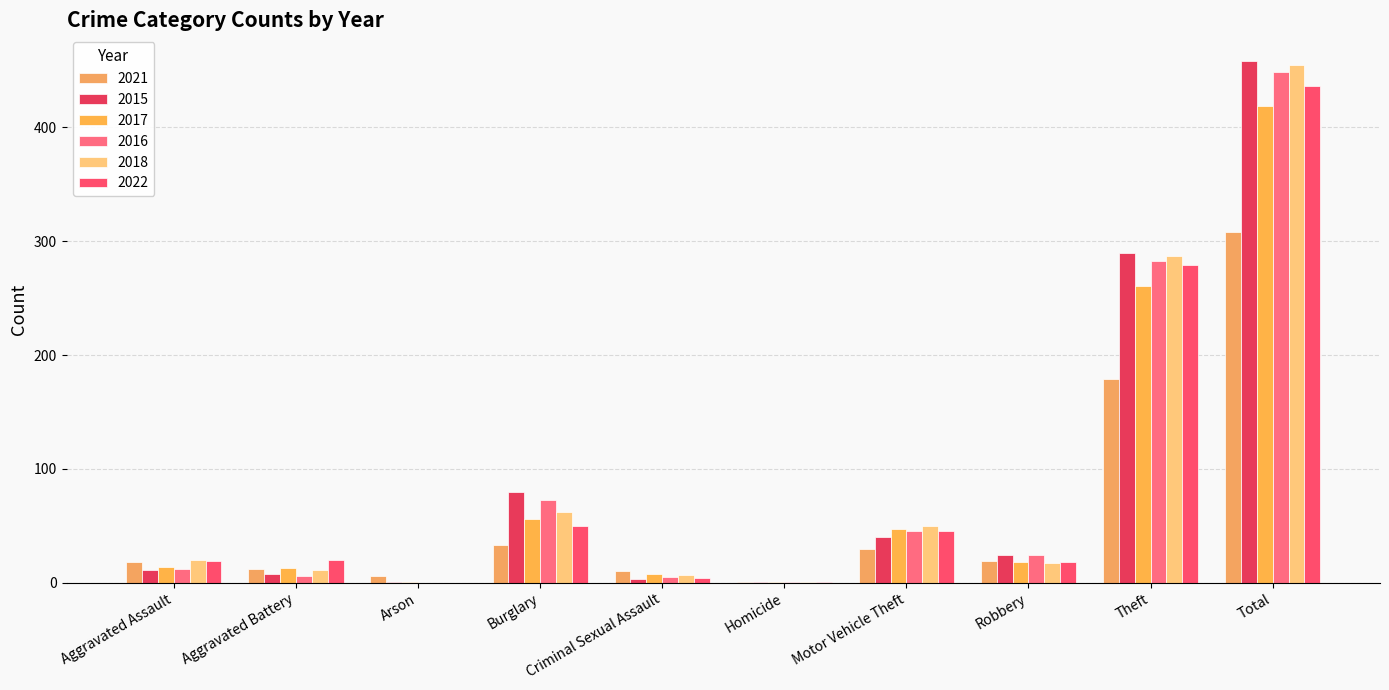

What is the difference between the maximum and second lowest values in the 2018 series?

454